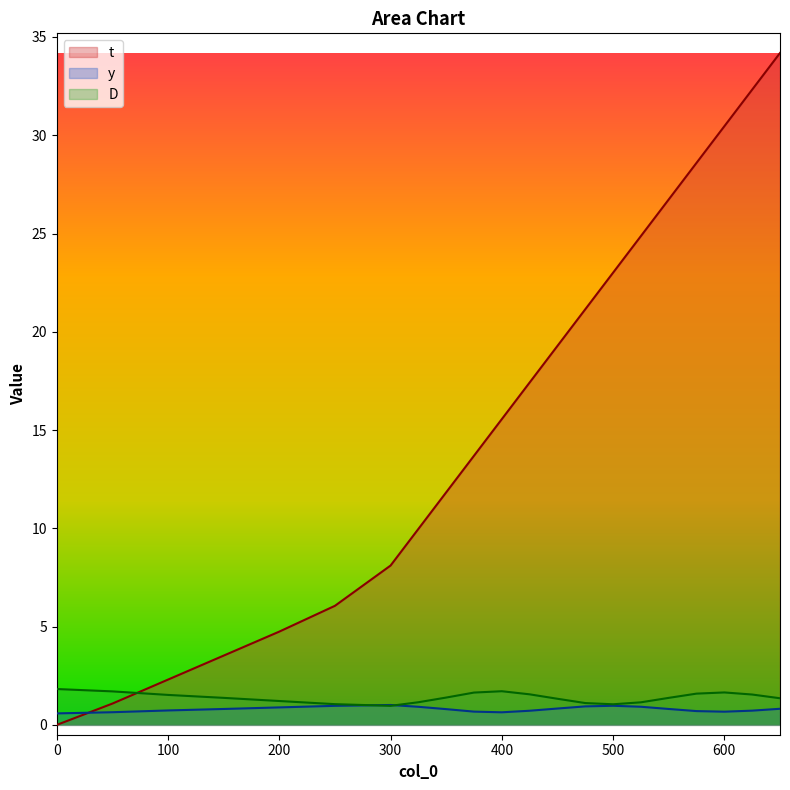

List the series in order of their peak value, highest first.

t, D, y